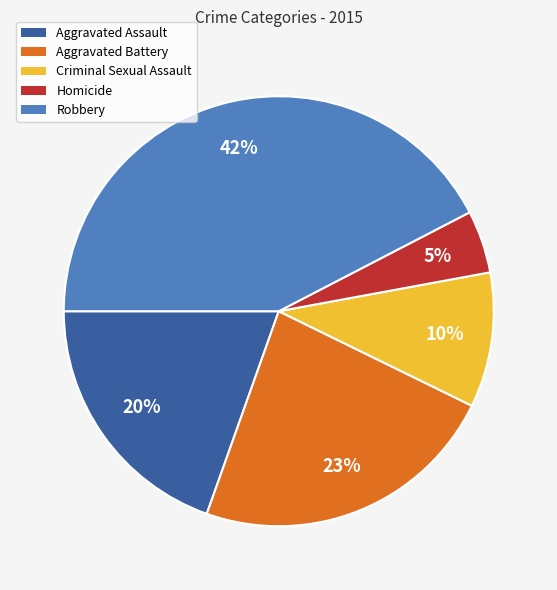

The Aggravated Battery slice represents 13% of the pie. True or false?

False